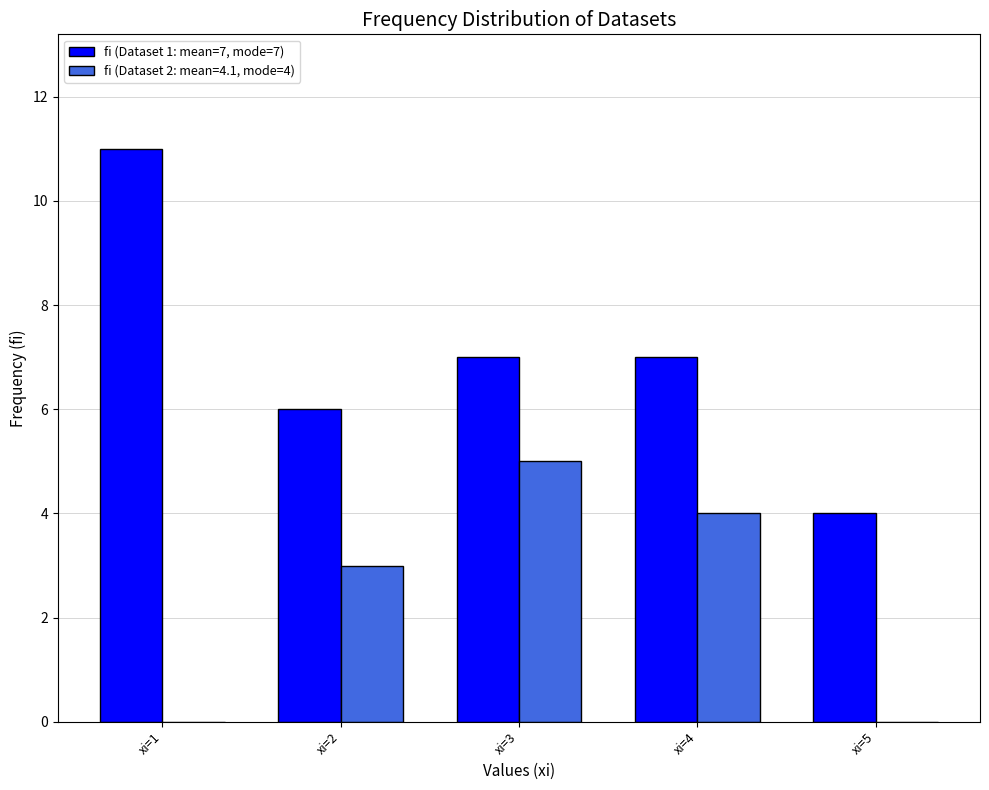

What is the greatest value displayed?

11